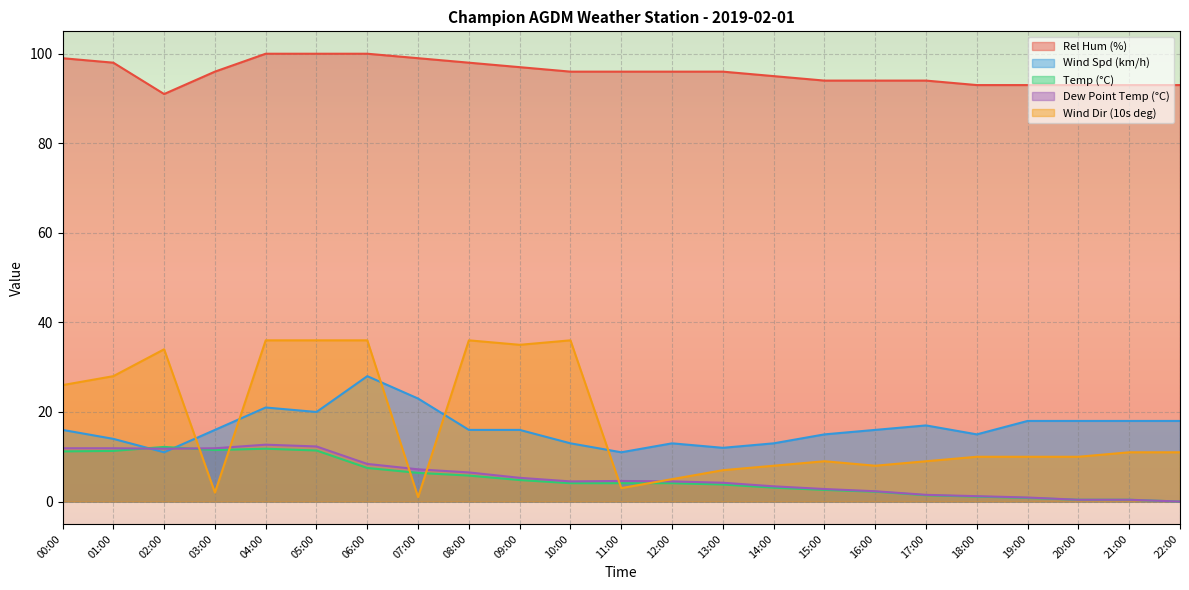

In Rel Hum (%), how many points are lower than both neighbors (excluding endpoints)?

1